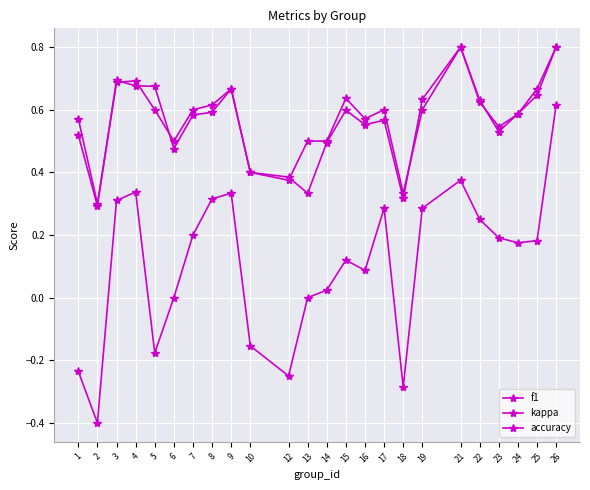

Reading right to left, list all the values displayed in this chart.

f1: 0.8	0.6	0.6	0.5	0.6	0.8	0.6	0.3	0.6	0.6	0.6	0.5	0.3	0.4	0.4	0.7	0.6	0.6	0.5	0.7	0.7	0.7	0.3	0.5
kappa: 0.6	0.2	0.2	0.2	0.2	0.4	0.3	-0.3	0.3	0.1	0.1	0.0	0.0	-0.2	-0.2	0.3	0.3	0.2	0.0	-0.2	0.3	0.3	-0.4	-0.2
accuracy: 0.8	0.7	0.6	0.5	0.6	0.8	0.6	0.3	0.6	0.6	0.6	0.5	0.5	0.4	0.4	0.7	0.6	0.6	0.5	0.6	0.7	0.7	0.3	0.6